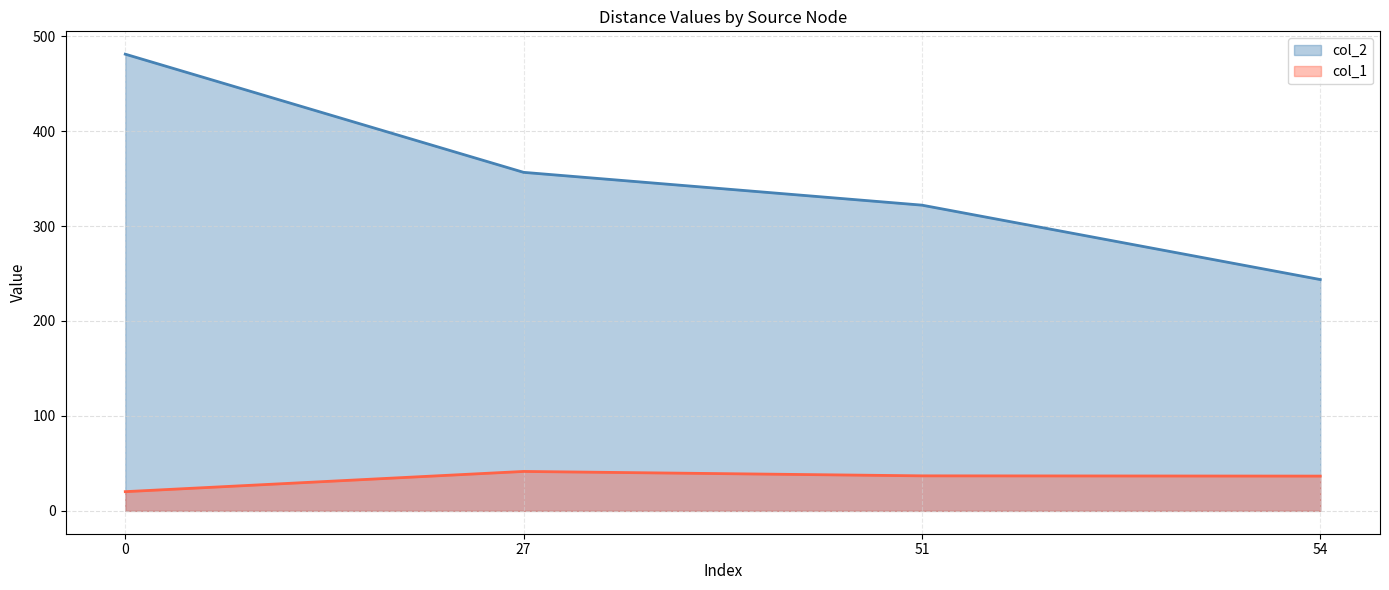

List the series in order of their overall mean, highest first.

col_2, col_1